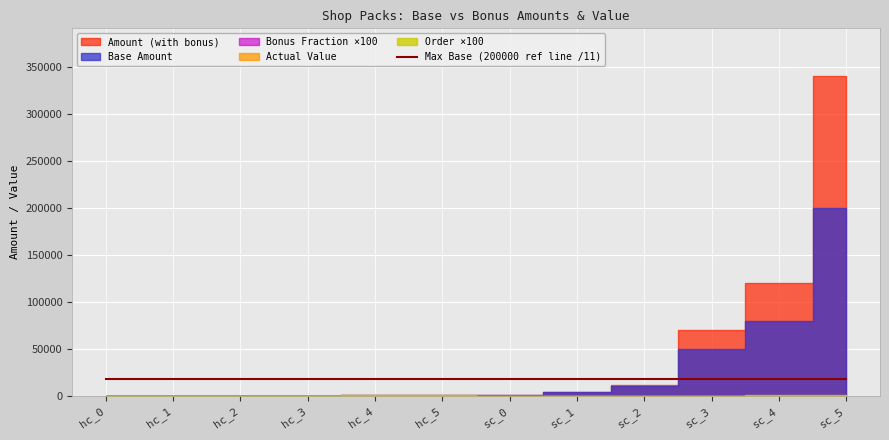

What is the label of the 3rd point from the right?

sc_3